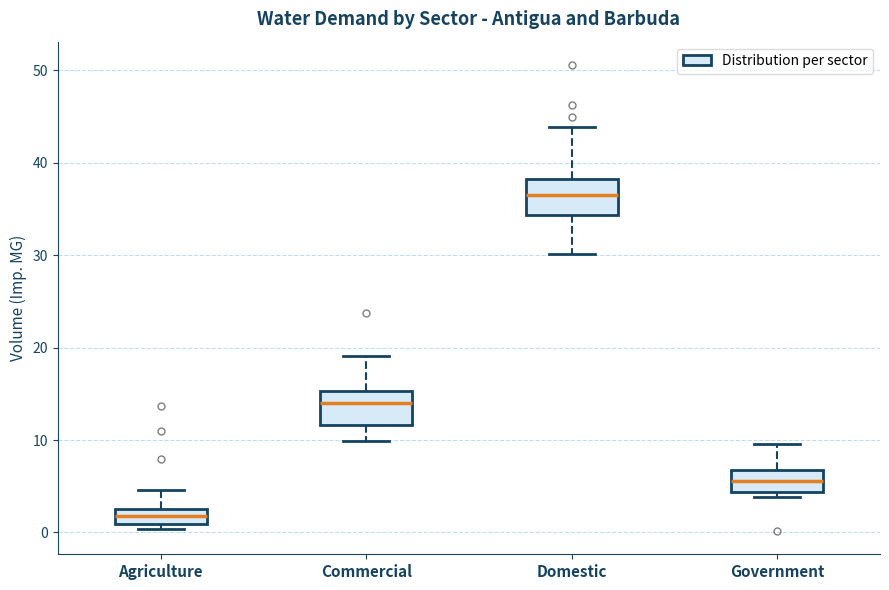

Reading left to right, read every box against the y-axis: the position of its median line, the range the box covers, and the ends of its whiskers. The values are not printed on the chart, so give them approximately, as read against the axis.

Agriculture: median 2, box 1 to 3, whiskers 0 to 5
Commercial: median 14, box 12 to 15, whiskers 10 to 19
Domestic: median 37, box 34 to 38, whiskers 30 to 44
Government: median 6, box 4 to 7, whiskers 4 (just below the box's lower edge) to 10